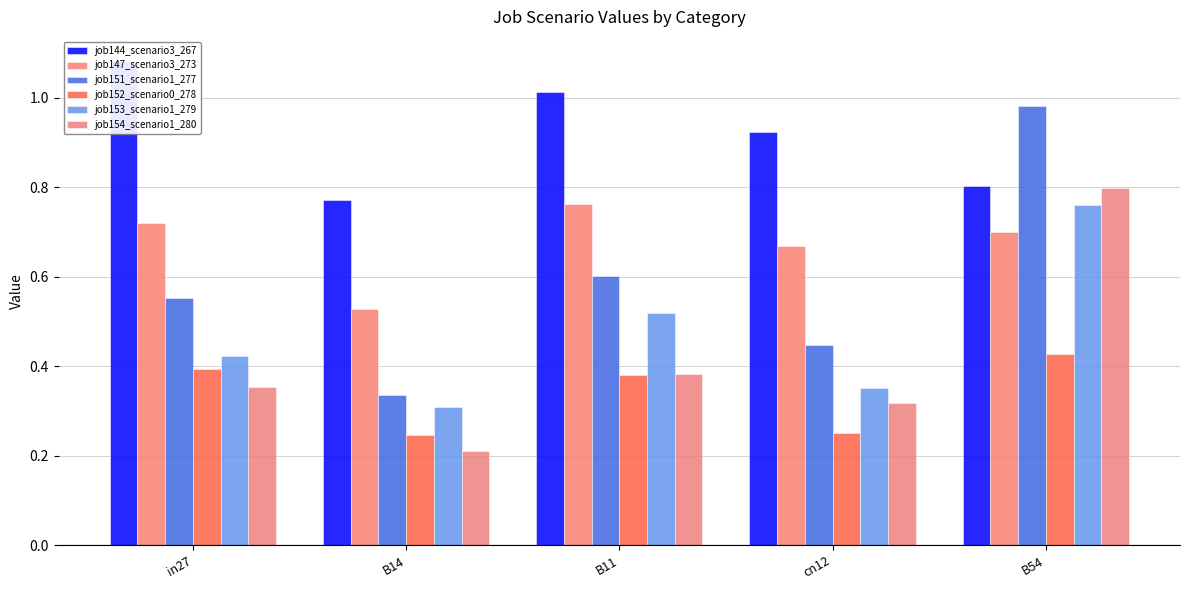

Does the chart contain any negative values?

No